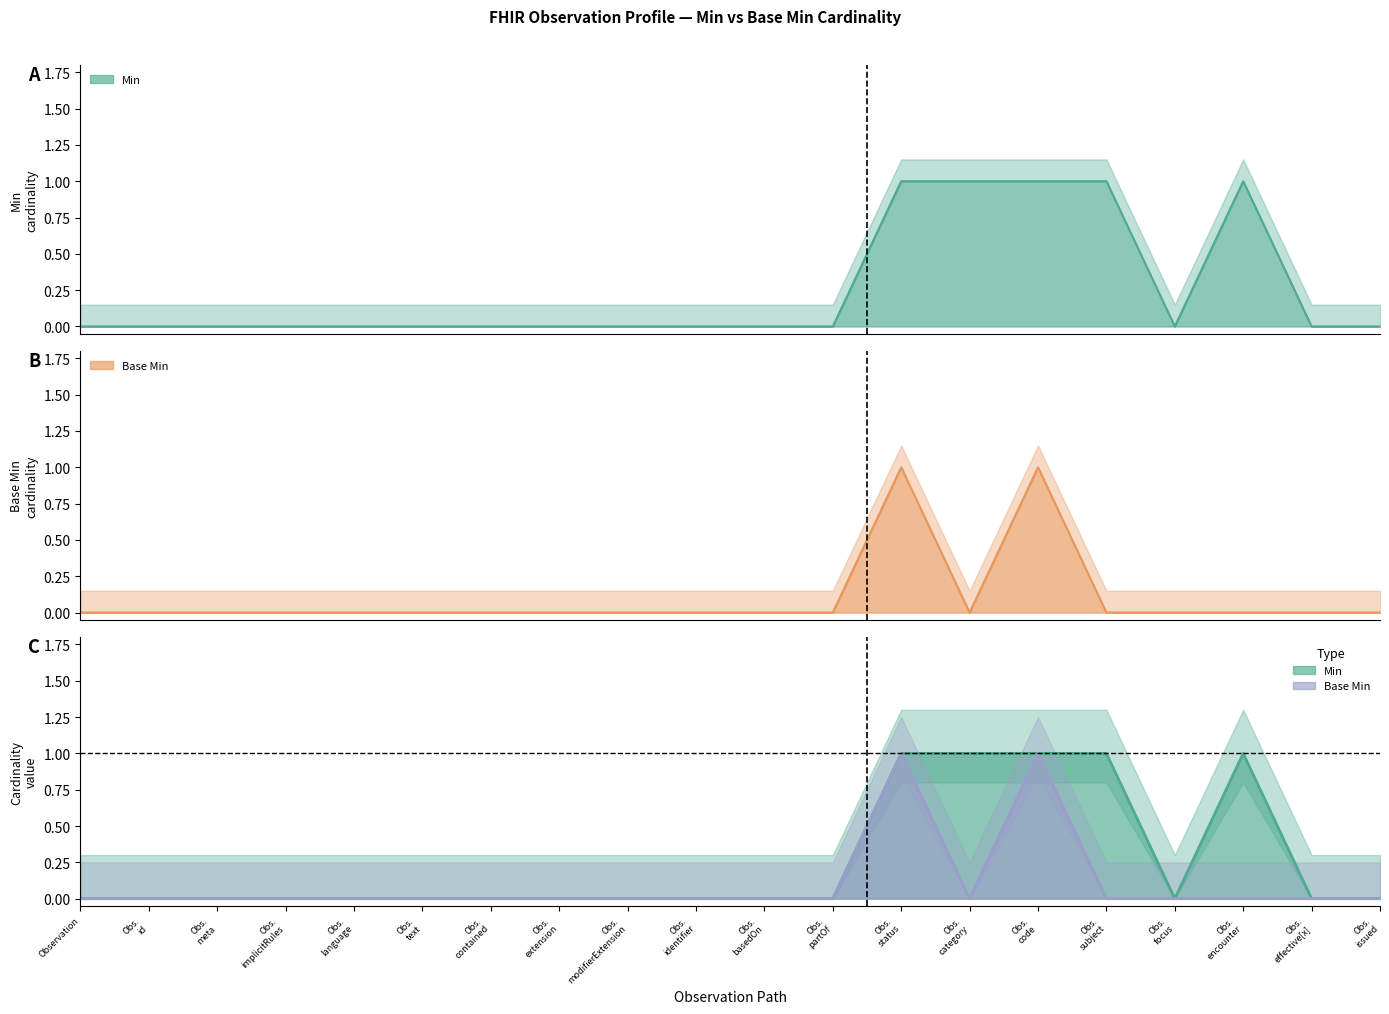

What is the label of the 15th point from the right?

Obs. text